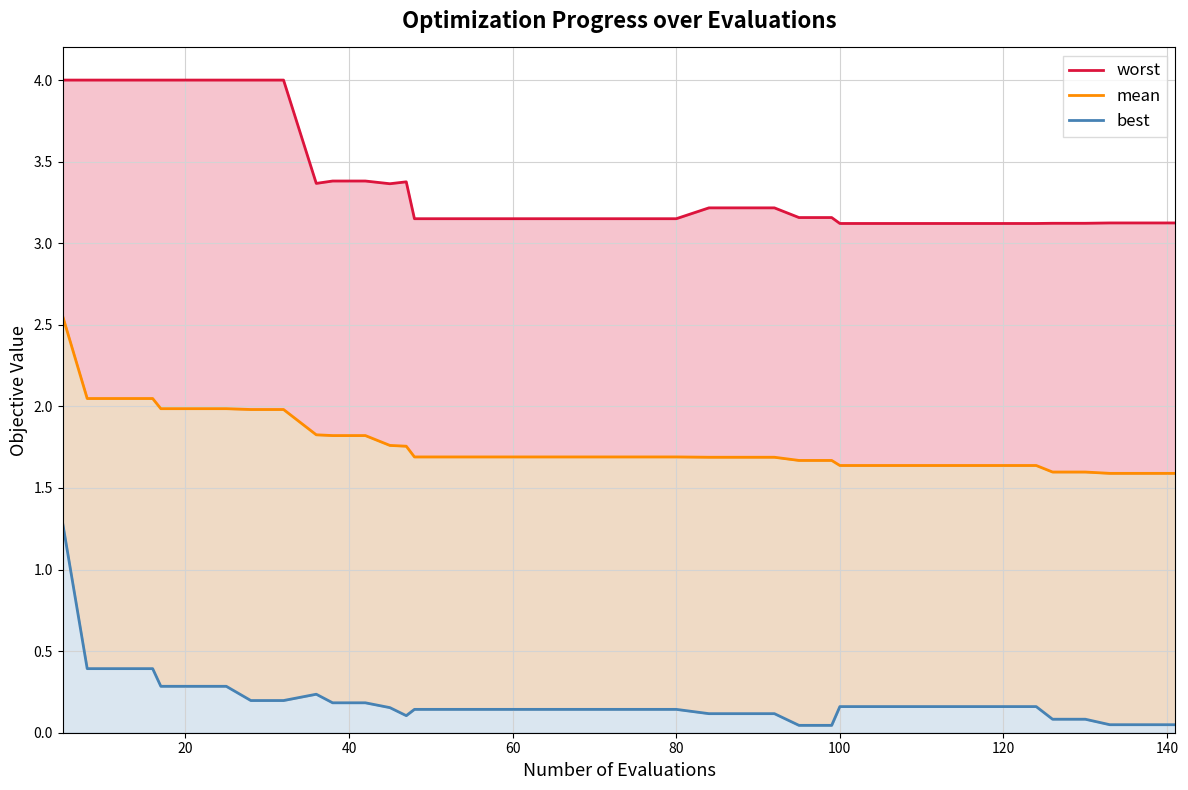

What is the highest value of the best series?

1.3